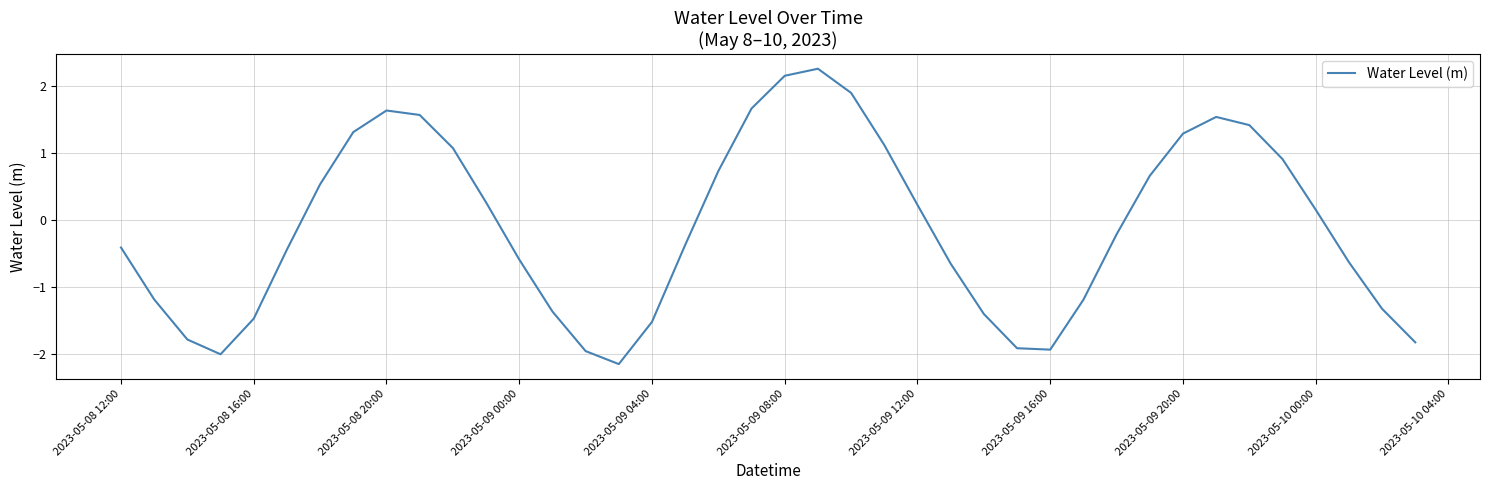

What is the maximum value shown in the chart?

2.3